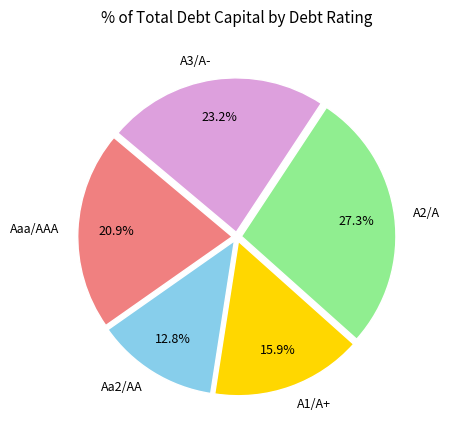

To the nearest percent, what portion does Aaa/AAA represent?

21%